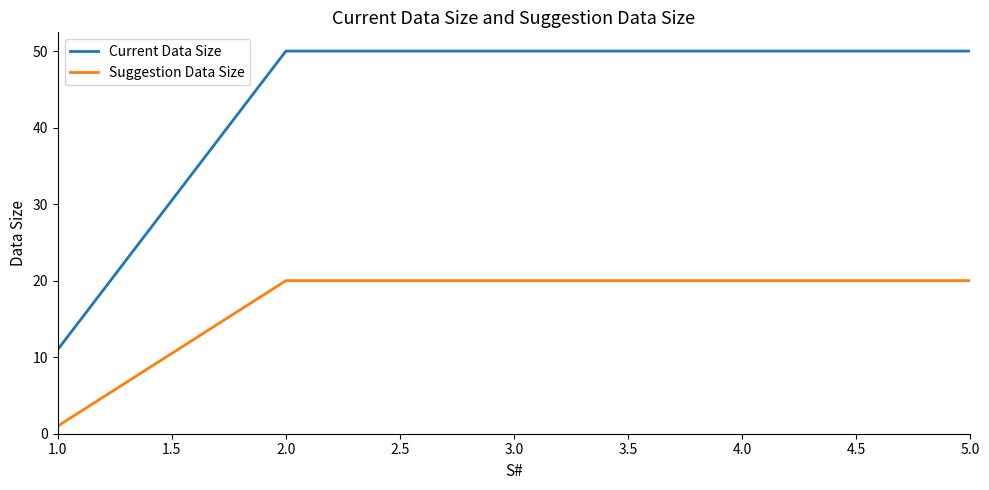

What are all the series names shown in the legend?

Current Data Size, Suggestion Data Size